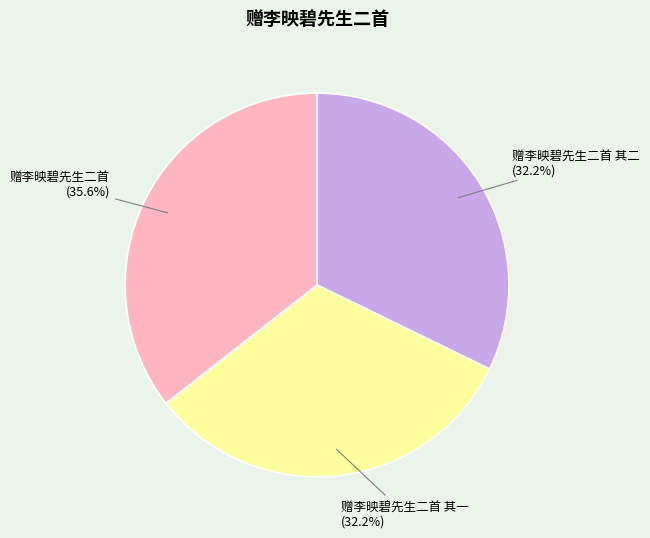

To the nearest percent, what is the difference between the 赠李映碧先生二首 其二 and 赠李映碧先生二首 slice percentages?

3%